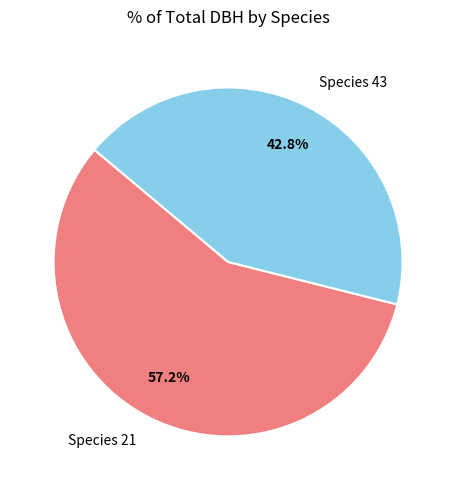

Is Species 43 the majority of the pie?

No